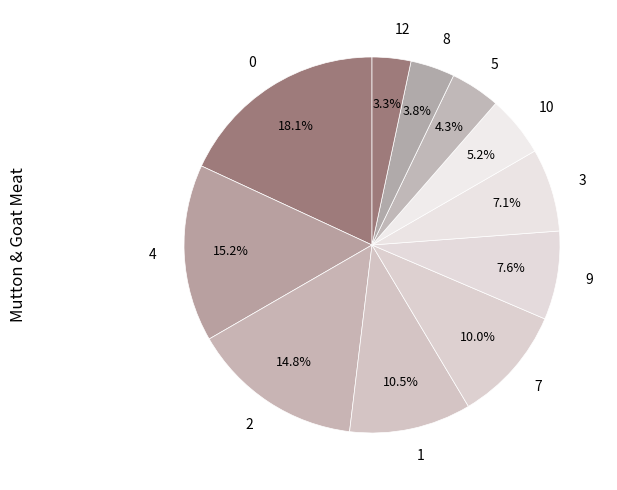

To the nearest percent, what is the average slice percentage?

9%